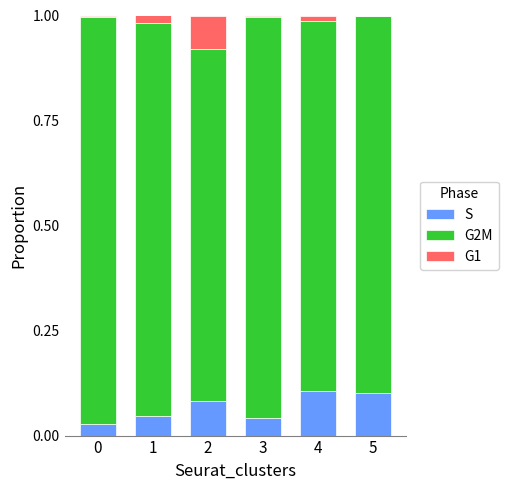

What is the sum of all S values?

0.4